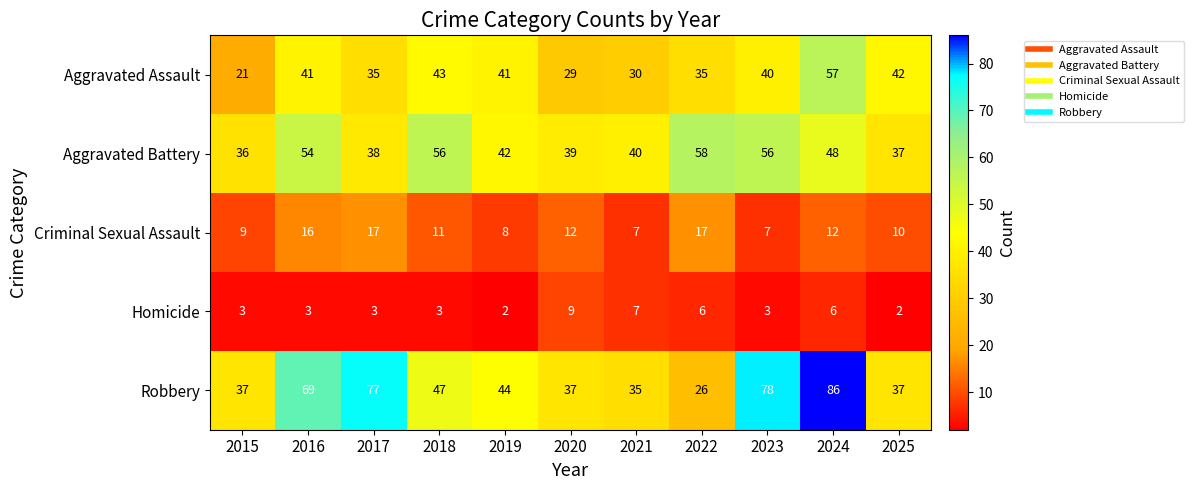

At which category is the sum across all series the highest?

2024